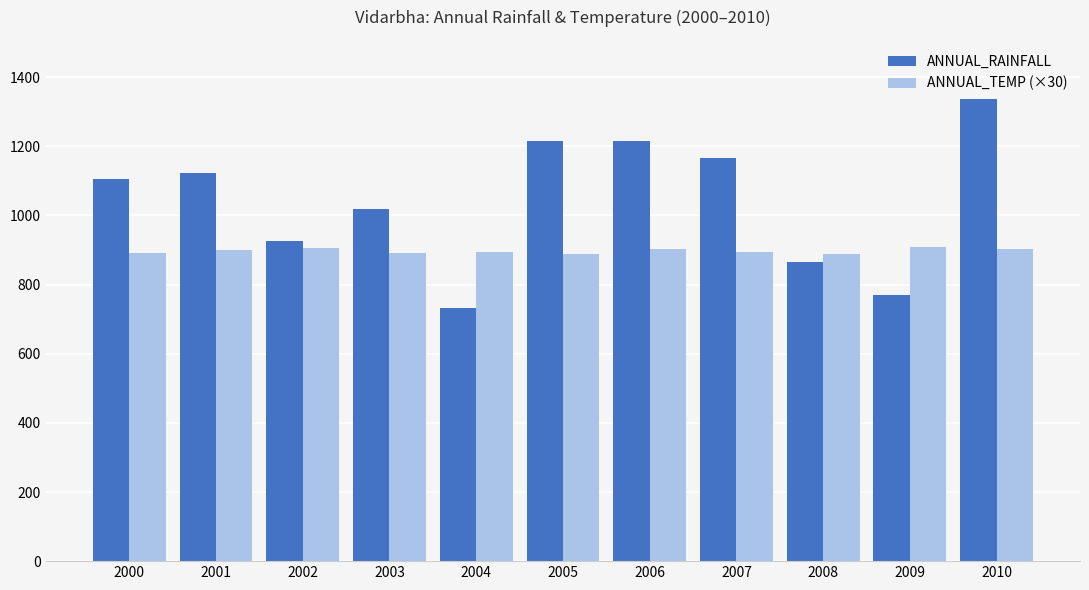

How many series are shown in this chart?

2